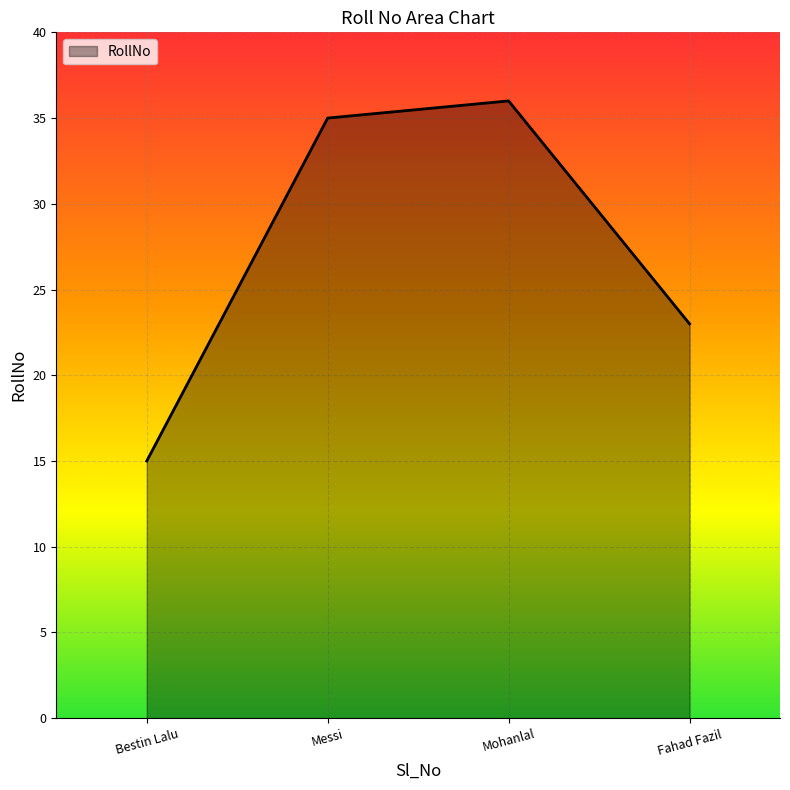

What position from the left is Fahad Fazil?

4